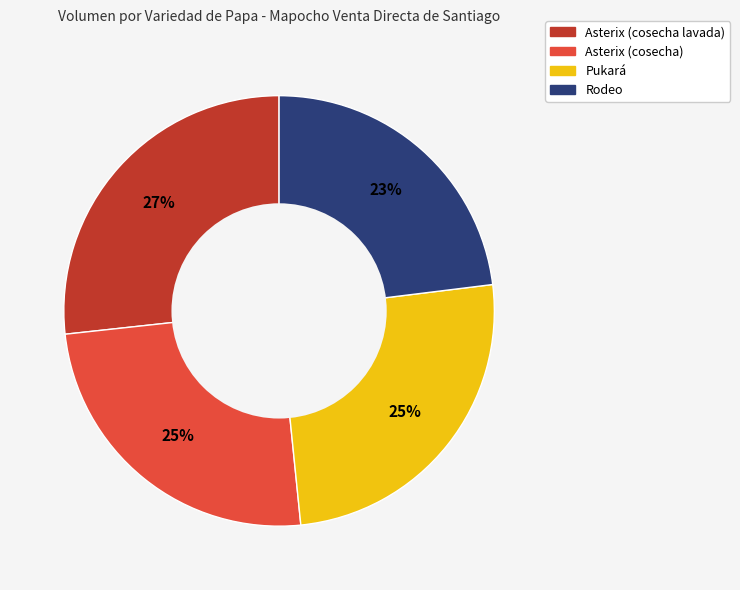

How many slices are in this pie chart?

4